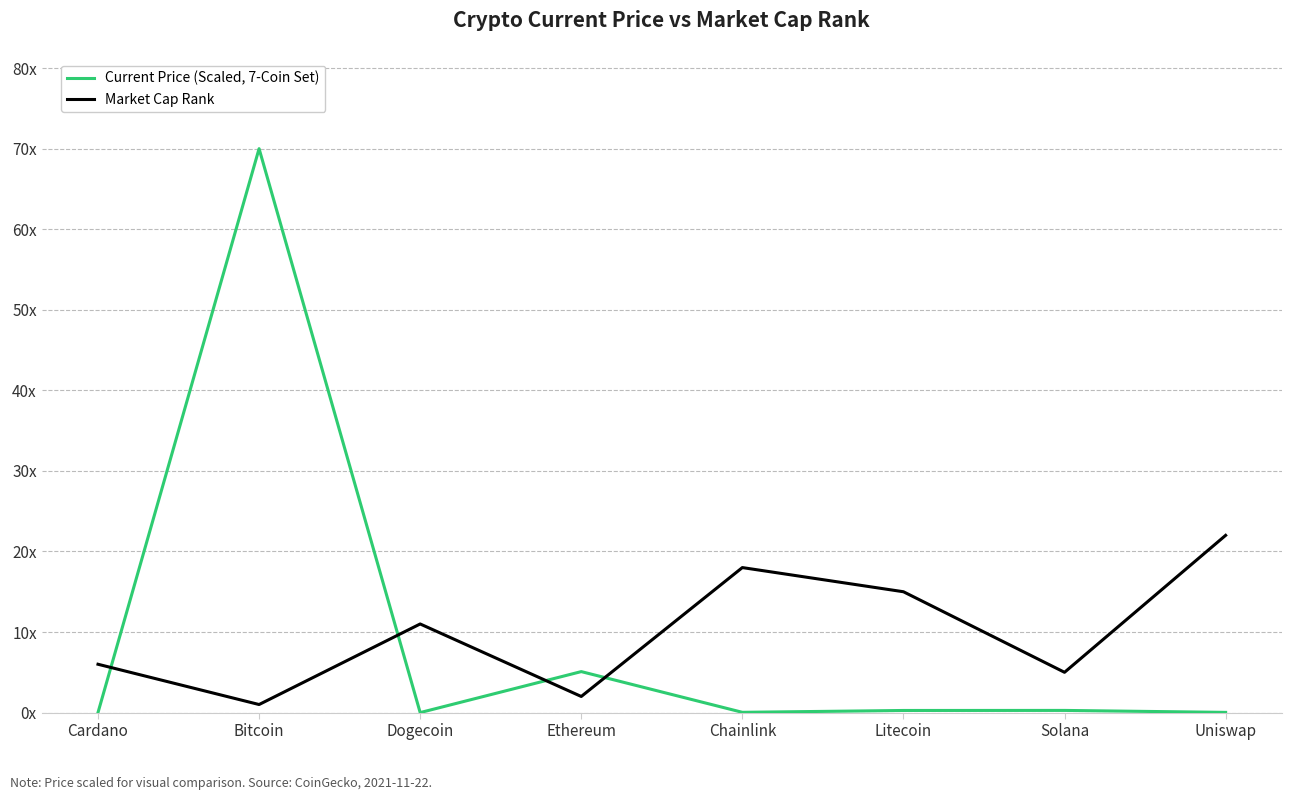

Reading left to right, transcribe all the data shown in this chart.

Current Price (Scaled, 7-Coin Set): Cardano=0.0	Bitcoin=70.0	Dogecoin=0.0	Ethereum=5.1	Chainlink=0.0	Litecoin=0.3	Solana=0.3	Uniswap=0.0
Market Cap Rank: Cardano=6.0	Bitcoin=1.0	Dogecoin=11.0	Ethereum=2.0	Chainlink=18.0	Litecoin=15.0	Solana=5.0	Uniswap=22.0